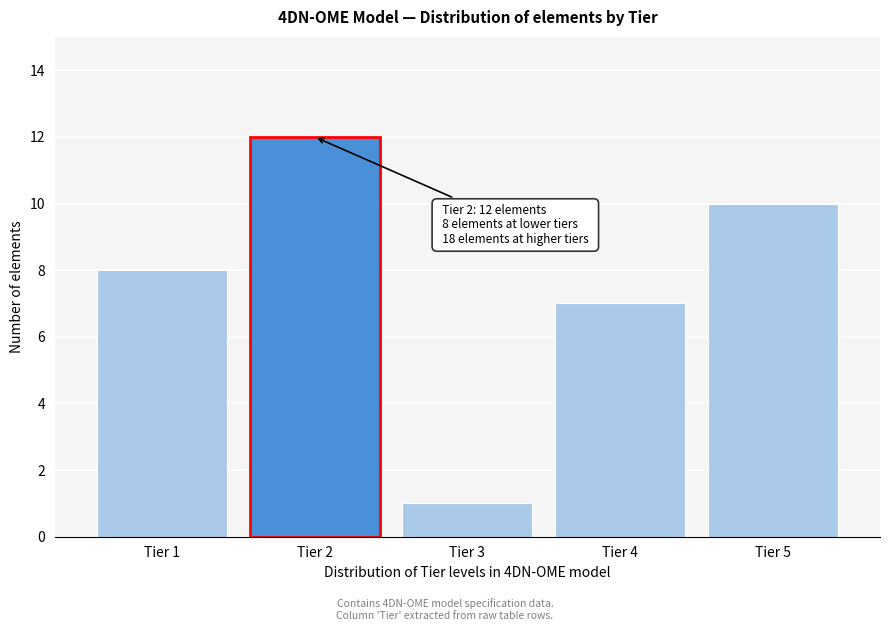

Reading right to left, extract all data points from this chart.

10	7	1	12	8